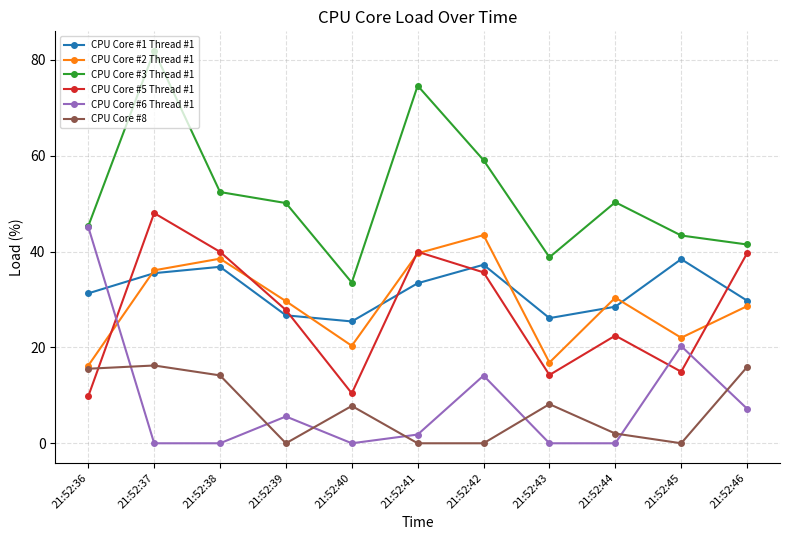

What is the value of the CPU Core #3 Thread #1 point at the 3rd from the left?

52.4